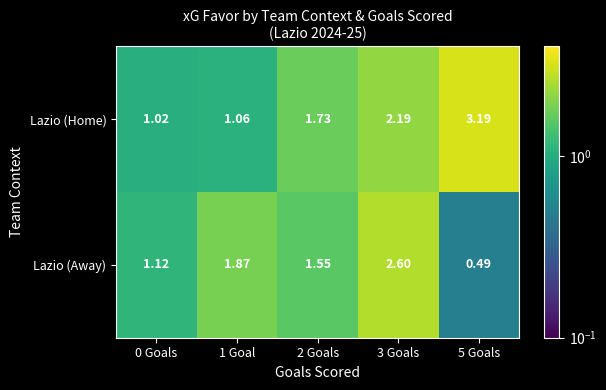

Count the number of data series in this chart.

2